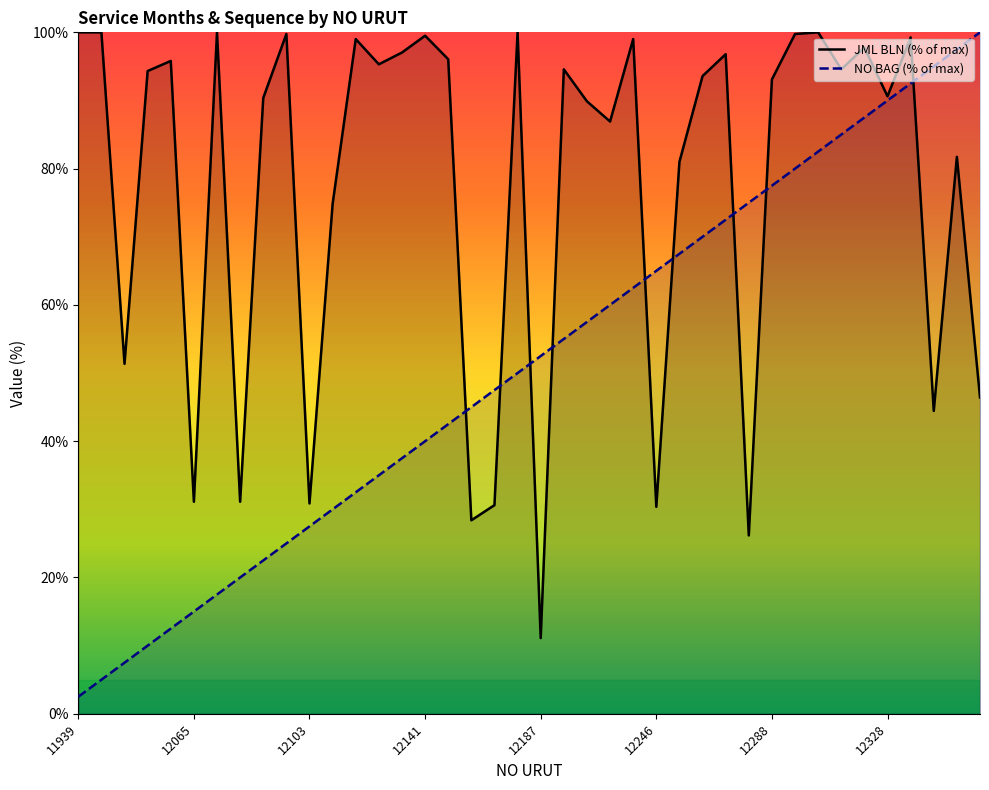

What are all the series names shown in the legend?

JML BLN (% of max), NO BAG (% of max)